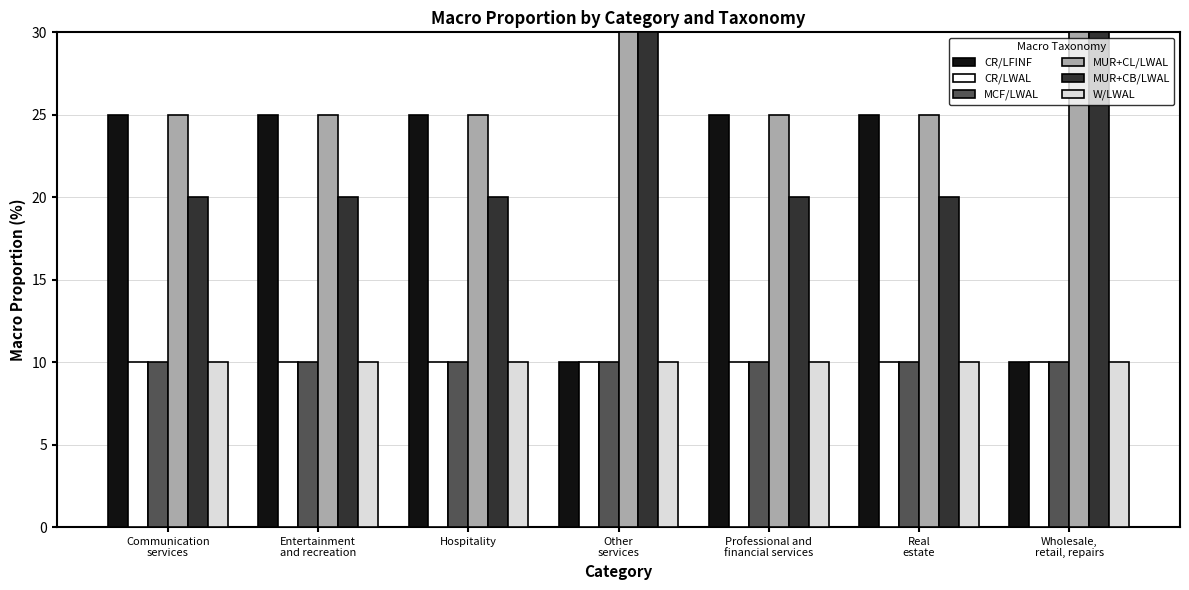

What is the smallest value displayed?

10